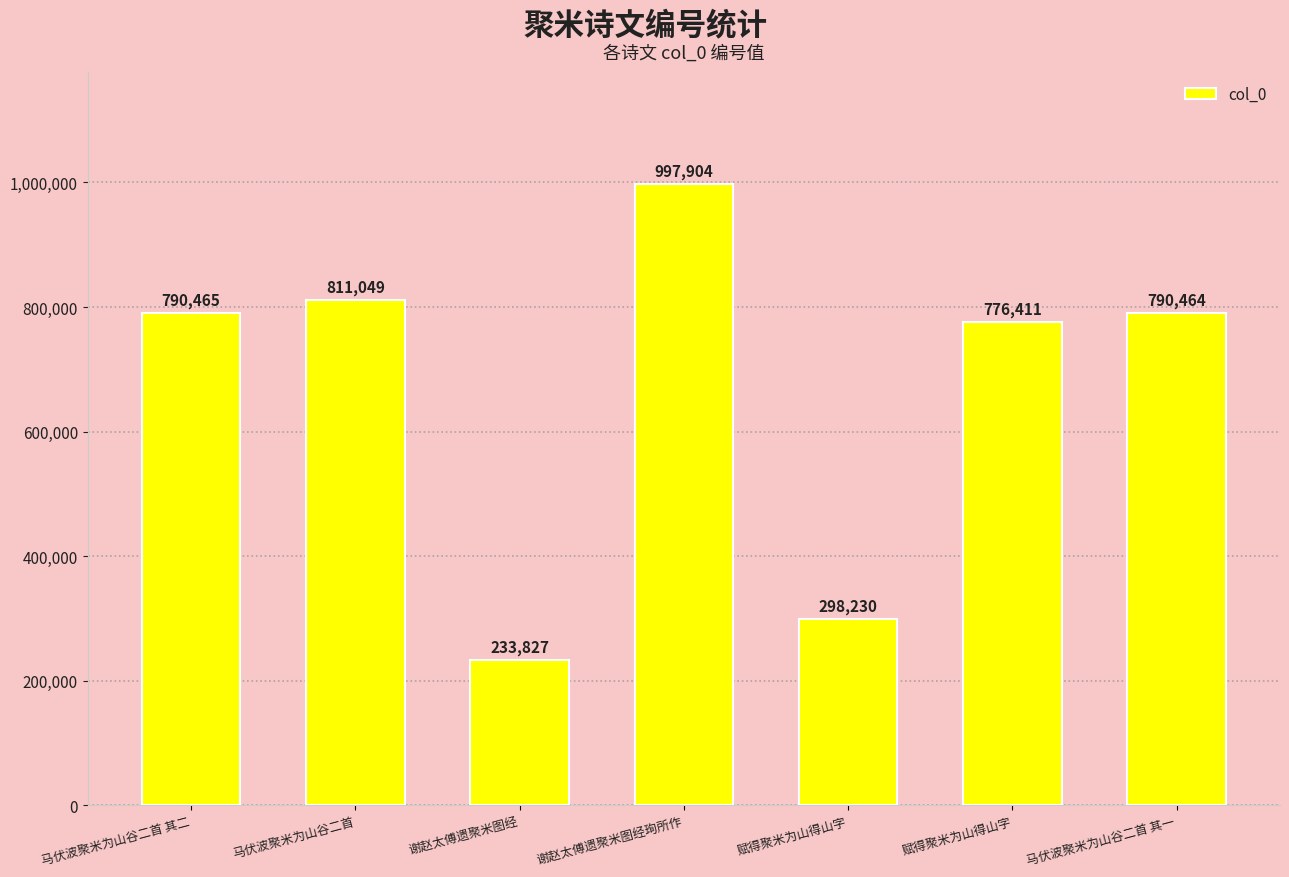

Reading left to right, what are all the values shown in this chart?

马伏波聚米为山谷二首 其二=790465	马伏波聚米为山谷二首=811049	谢赵太傅遗聚米图经=233827	谢赵太傅遗聚米图经珣所作=997904	赋得聚米为山得山字=298230	赋得聚米为山得山字=776411	马伏波聚米为山谷二首 其一=790464